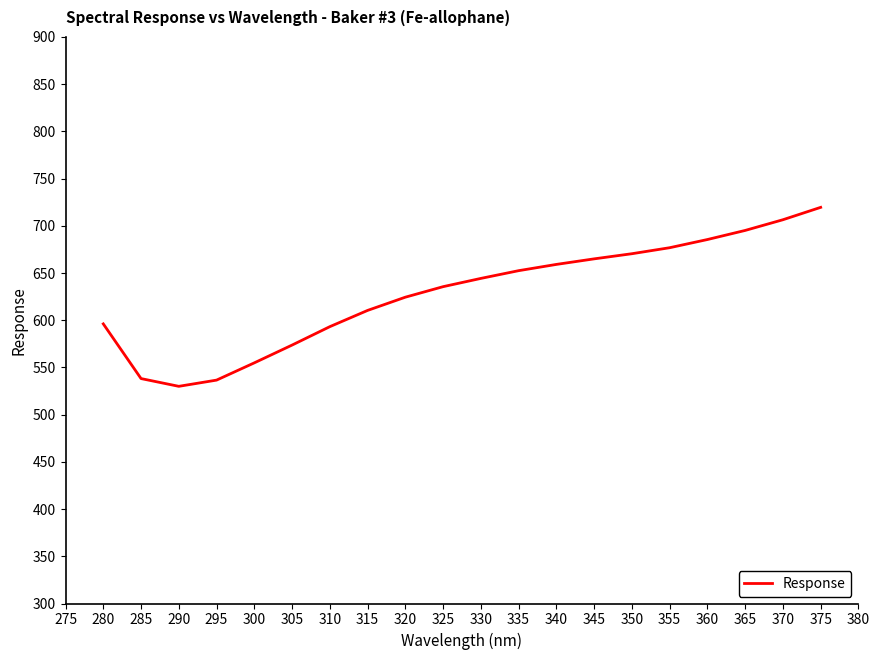

Is it true that the value at 360 is 685.5?

True